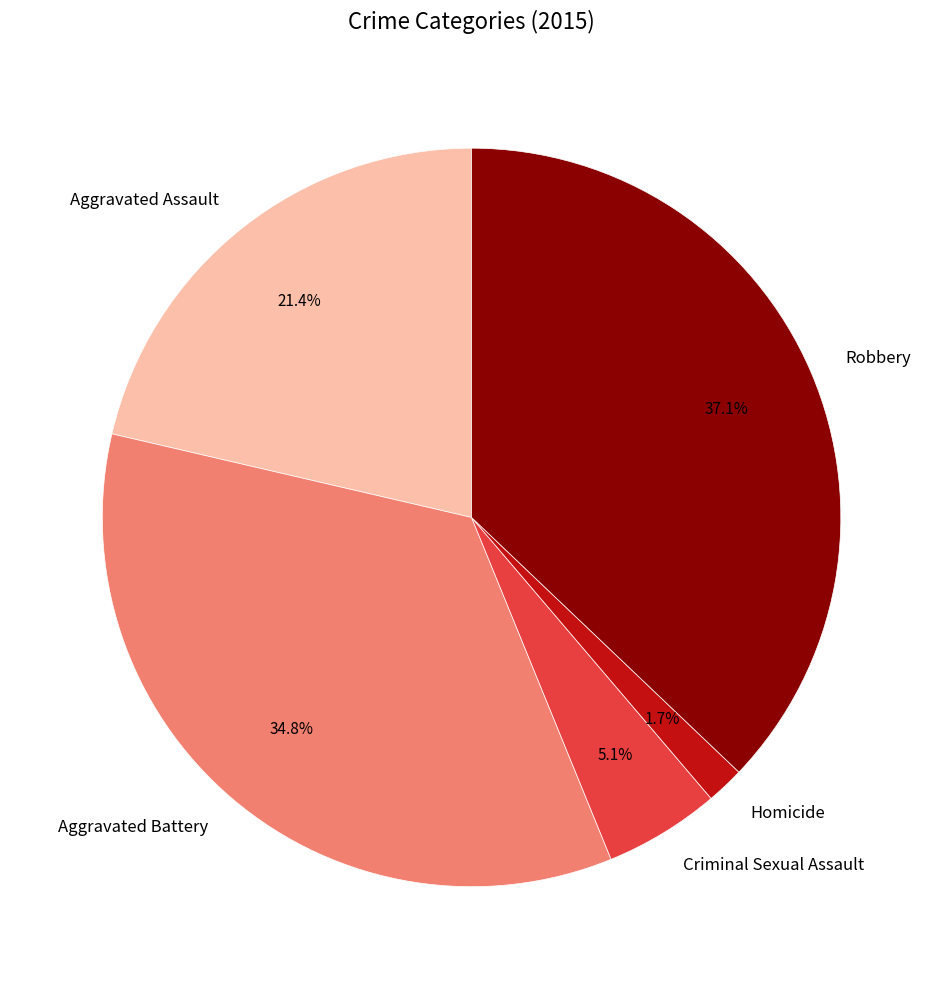

Is Aggravated Assault the majority of the pie?

No